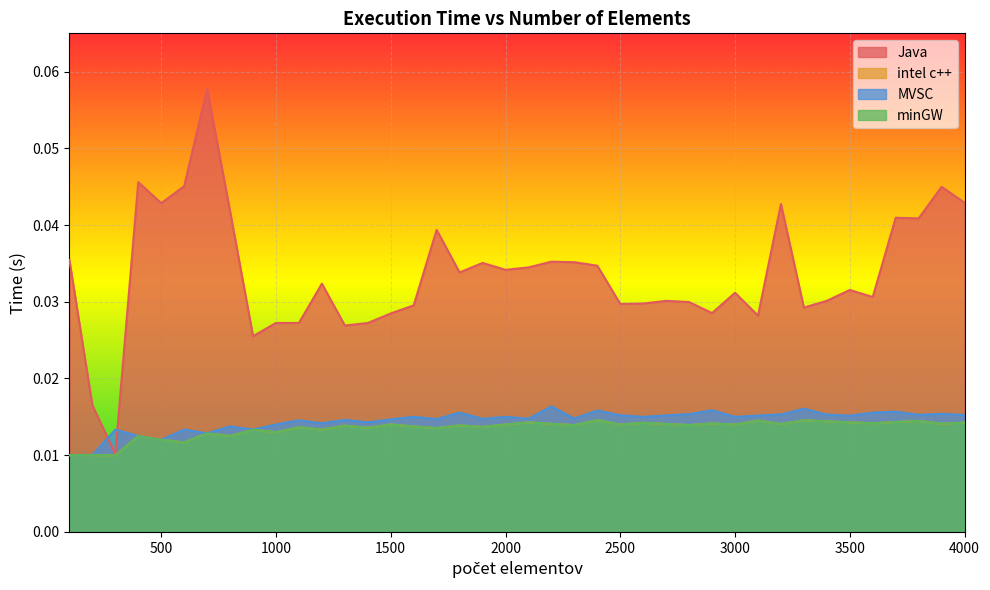

The value of Java at 1100 is 0.0. True or false?

False